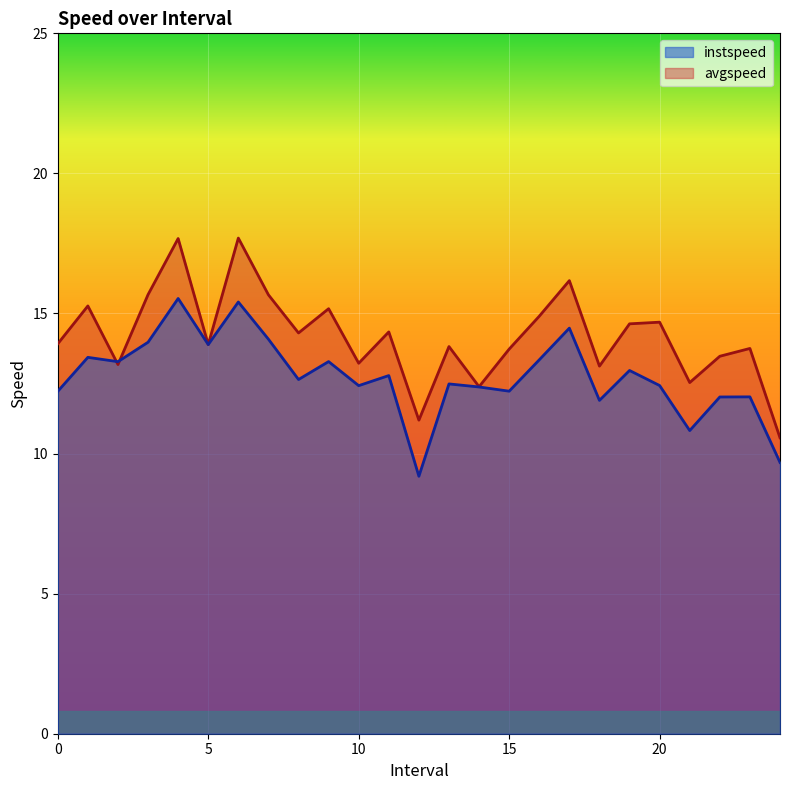

What position from the left is 19.0?

20